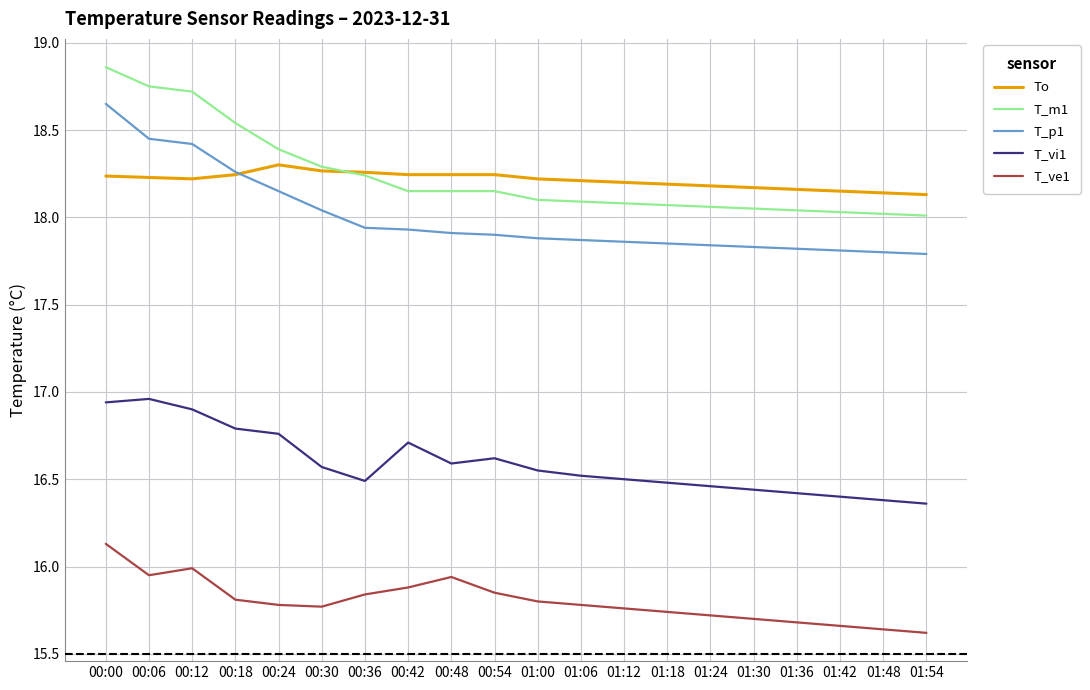

Which label corresponds to the largest value in the chart?

00:00